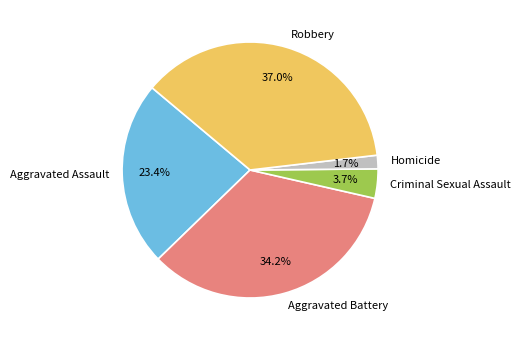

Rank the categories by value from highest to lowest.

Robbery, Aggravated Battery, Aggravated Assault, Criminal Sexual Assault, Homicide